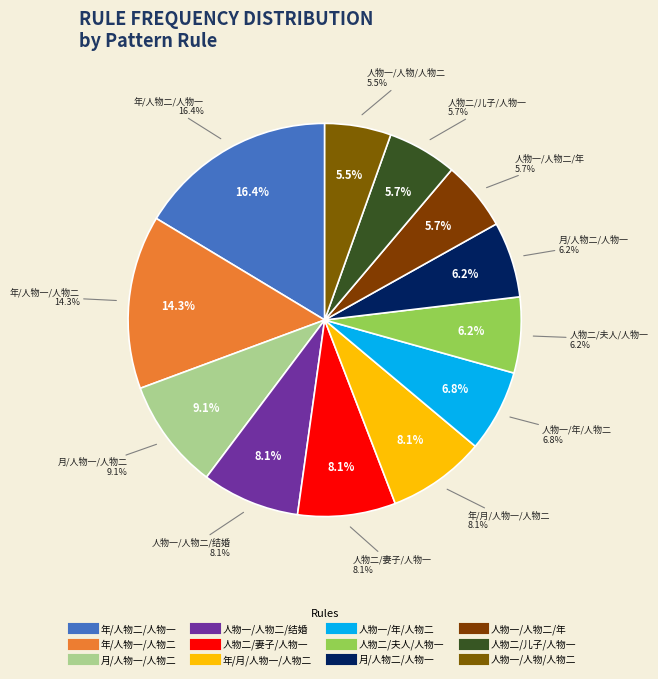

Is 月/人物一/人物二 the majority of the pie?

No